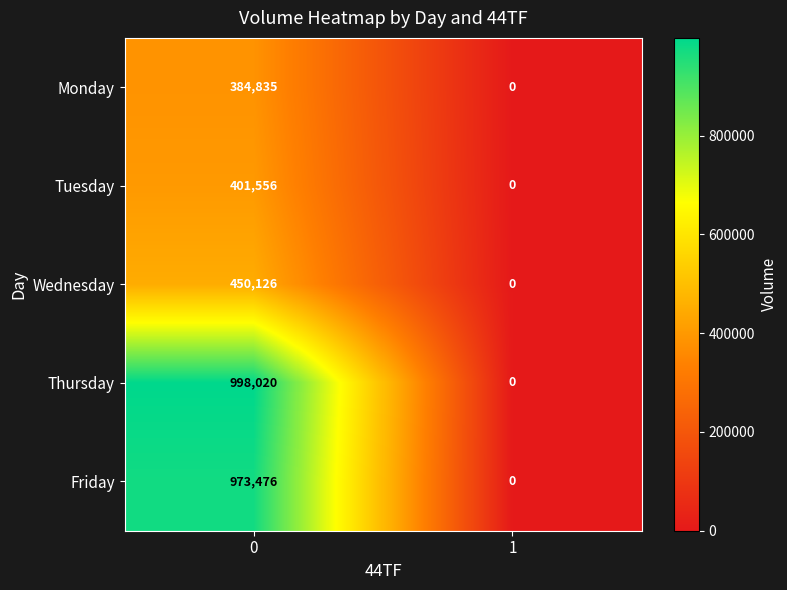

Which series has the widest spread of values?

Thursday